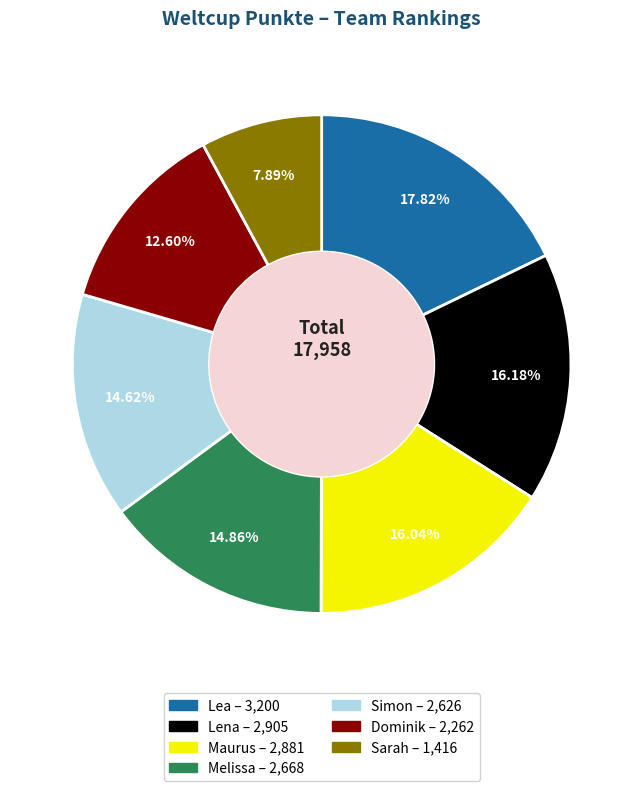

Count the number of slices in the pie.

7